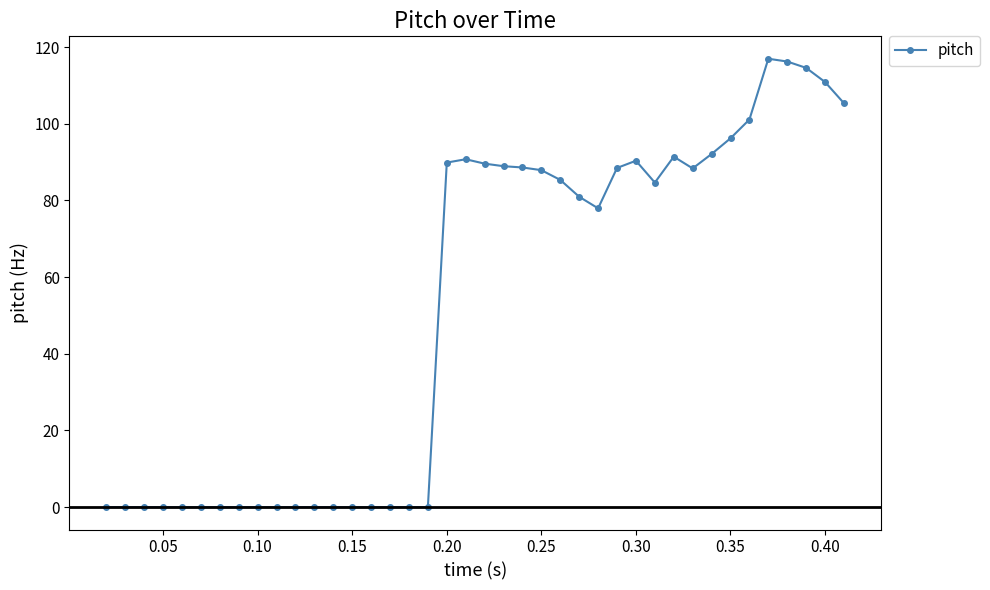

True or false: there are more than 2 points higher than both neighbors.

True